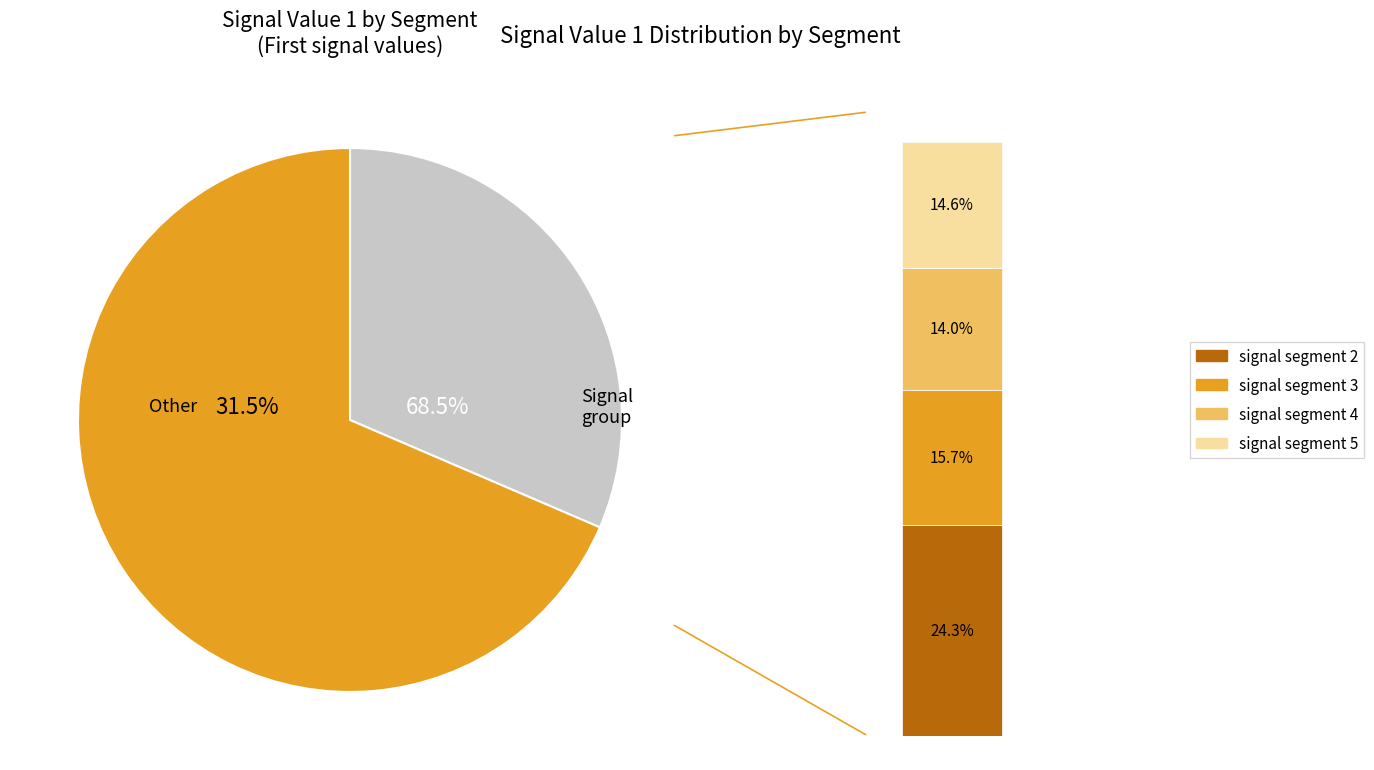

Does signal segment 5 represent more than half of the total?

No